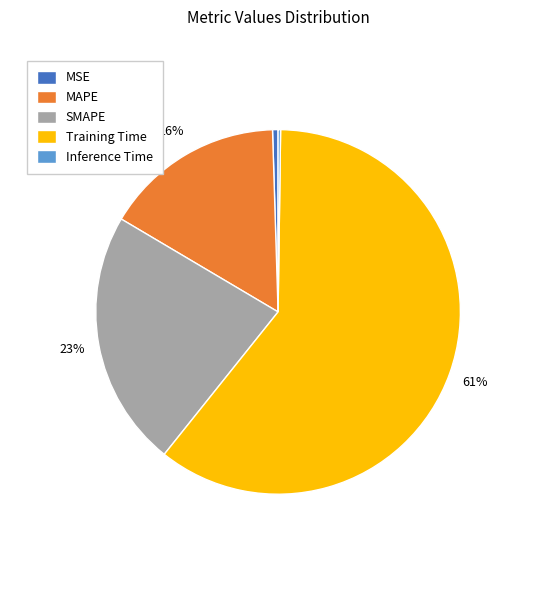

What percentage is the SMAPE slice, to the nearest percent?

23%